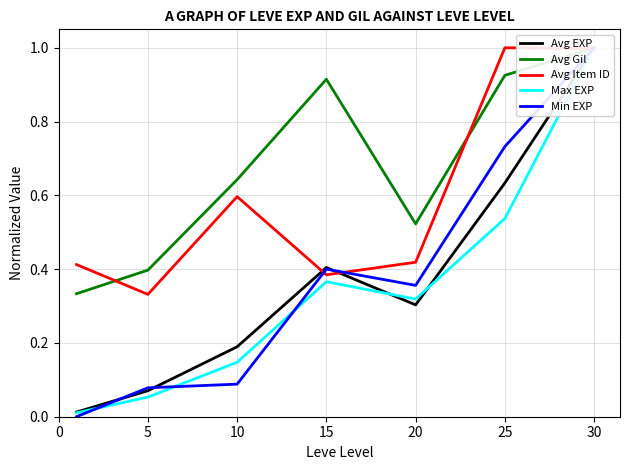

Is the value of Avg Item ID at 15 greater than the value of Avg Gil at 25?

No